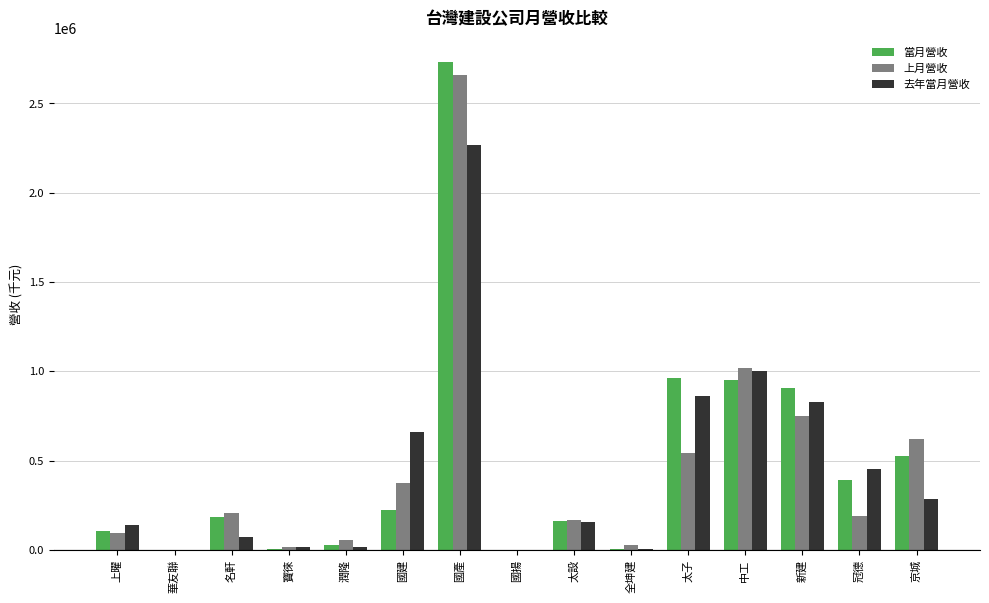

Count the number of data series in this chart.

3